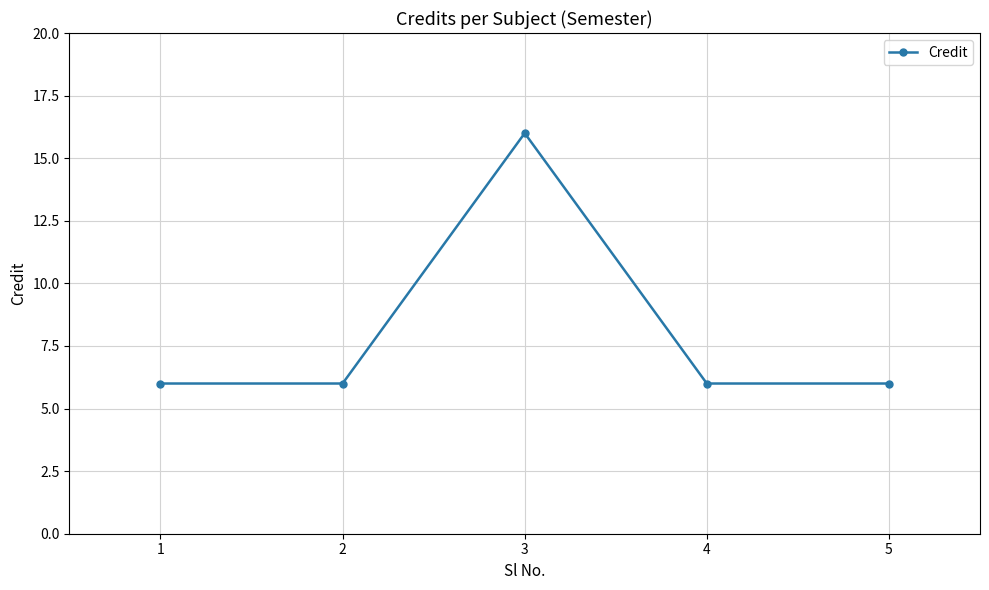

Which has a higher value, 3 or 2?

3